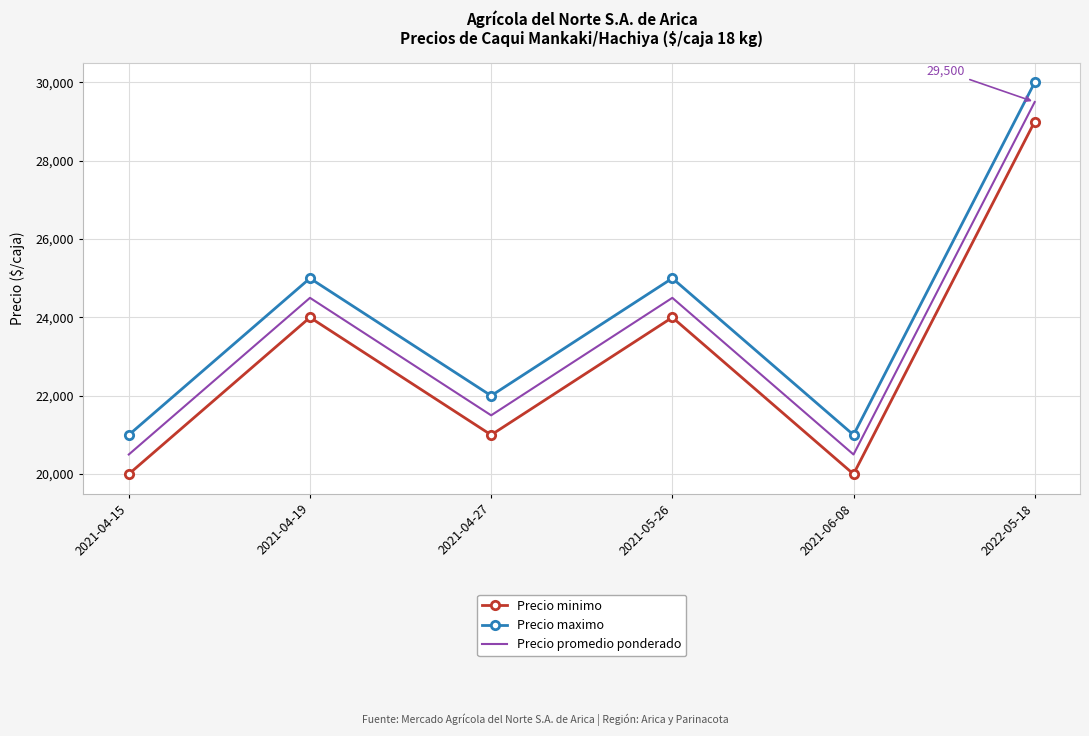

The Precio maximo series shows 11177 at 2021-04-19. True or false?

False